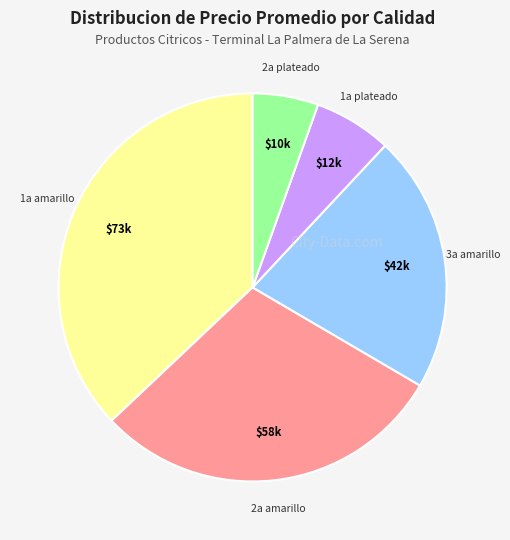

Is there a majority slice in this chart?

No